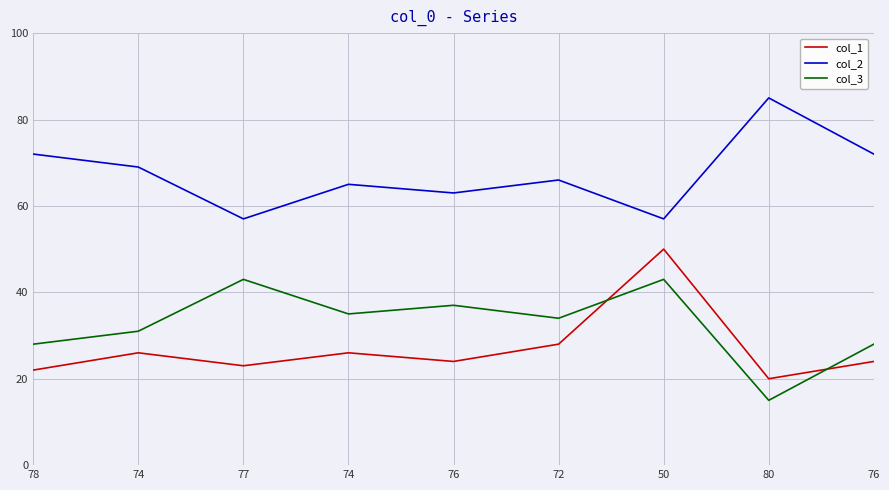

List the labels in order of col_3 value, smallest first.

80, 78, 76, 74, 72, 74, 76, 77, 50